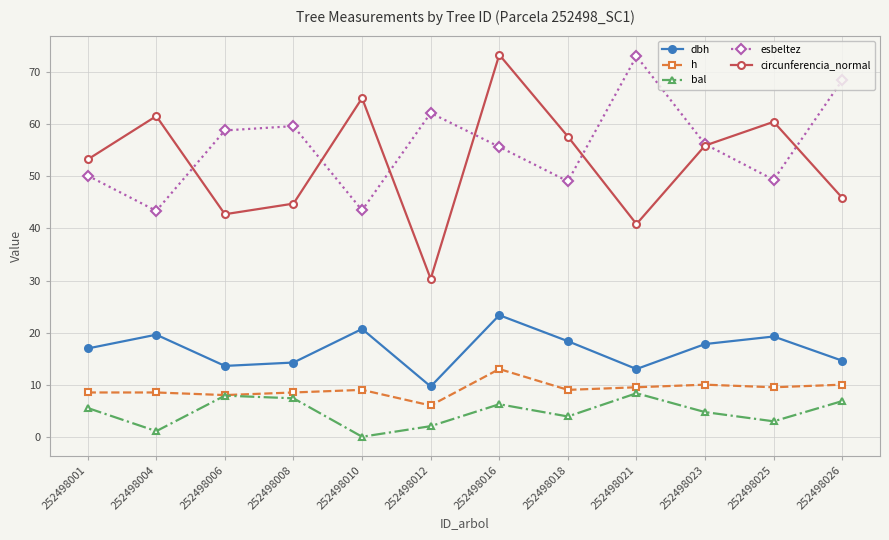

What is the sum of all h values?

109.5